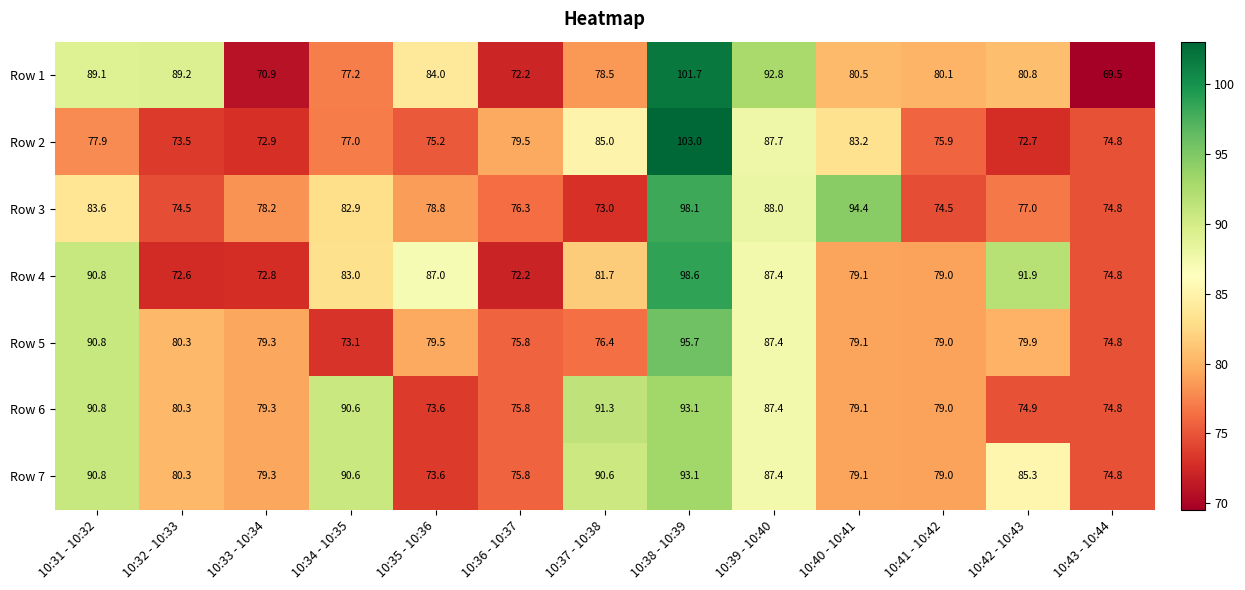

What is the maximum value shown in the chart?

103.0